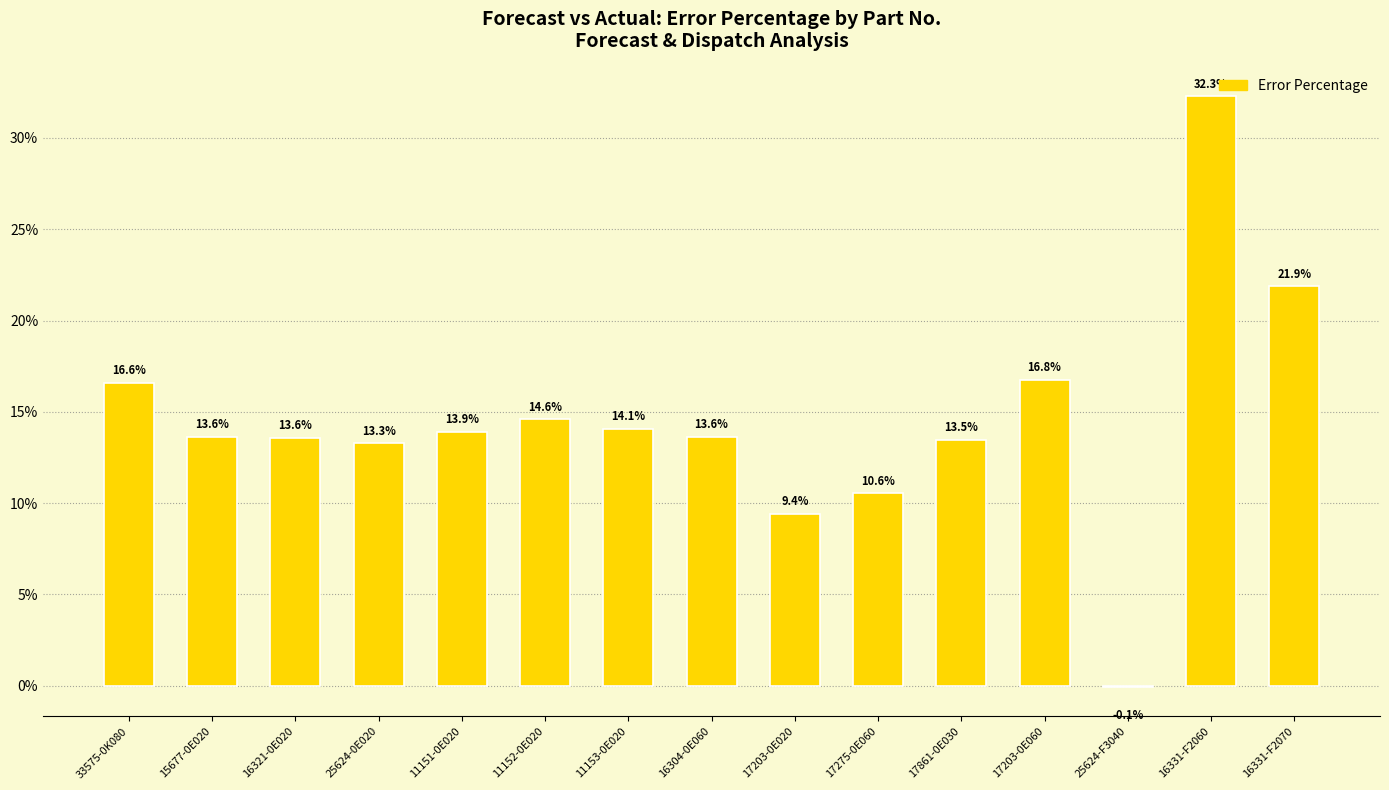

Which has a higher value, 33575-0K080 or 16331-F2070?

16331-F2070